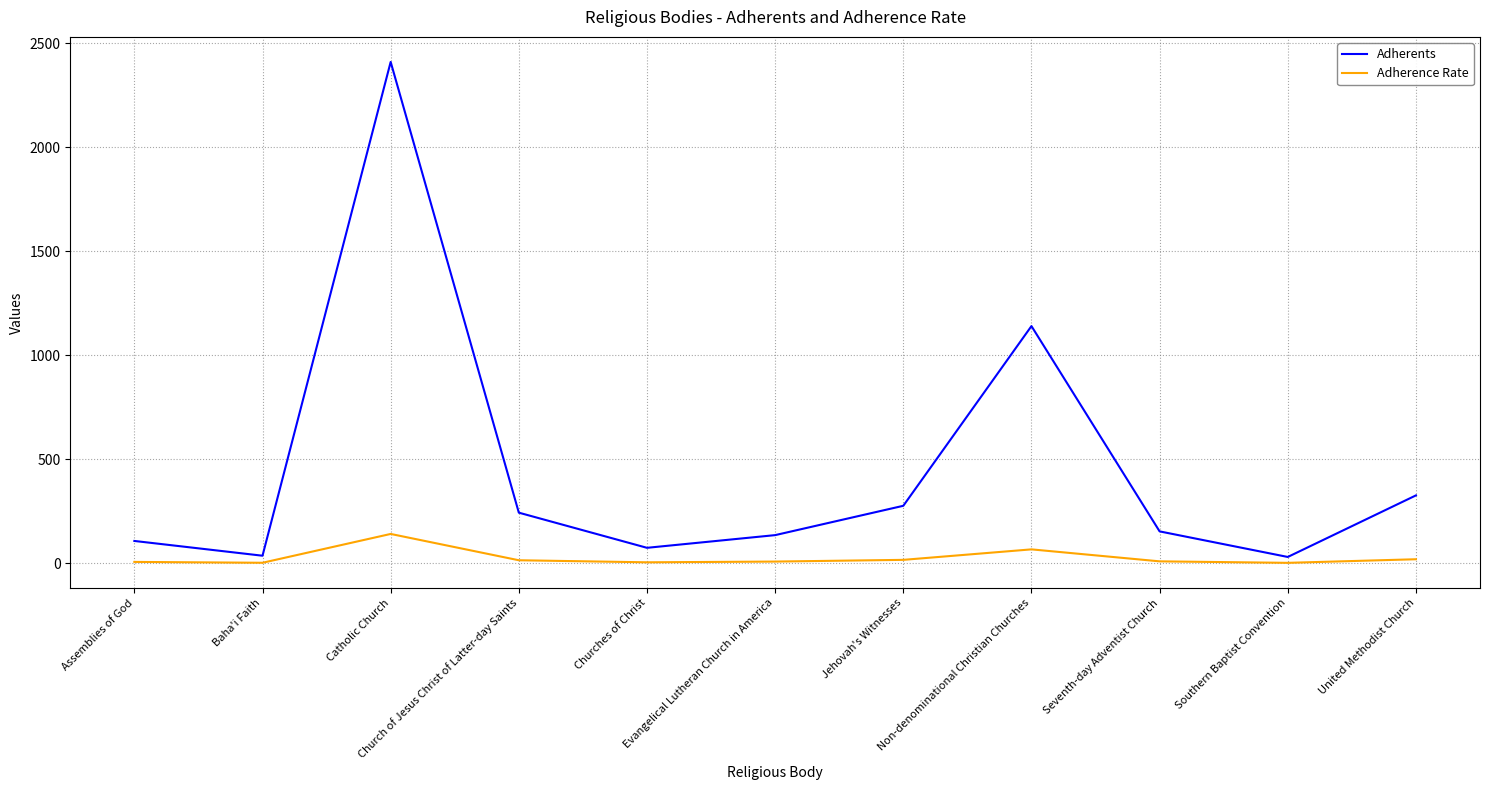

What is the difference between the maximum and minimum values in the Adherence Rate series?

138.9